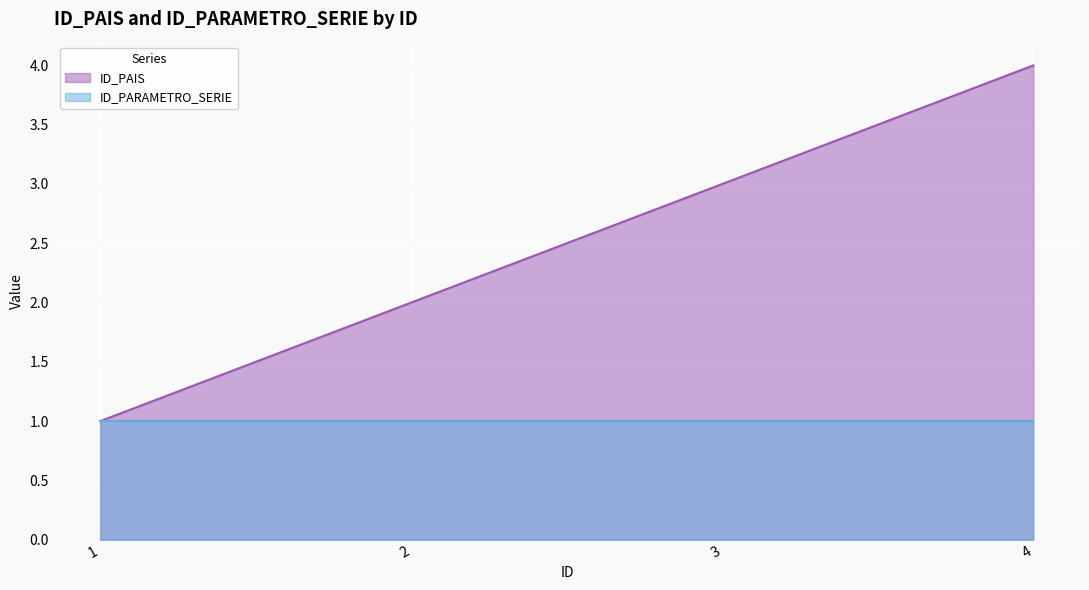

At which label is the value closest to 2?

2